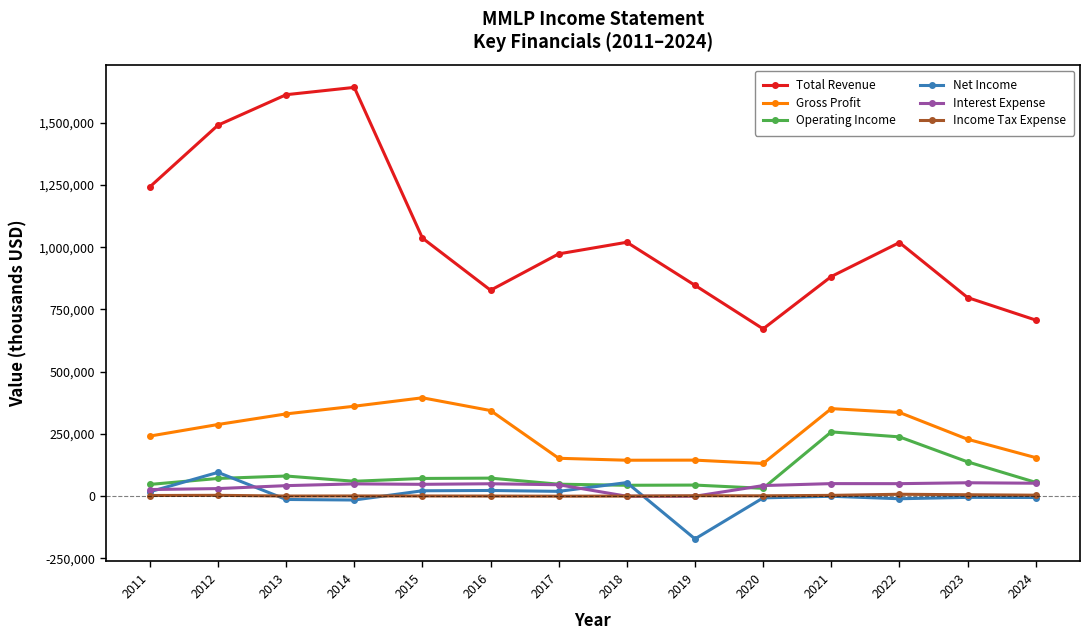

What is the sum of all Gross Profit values?

3607200